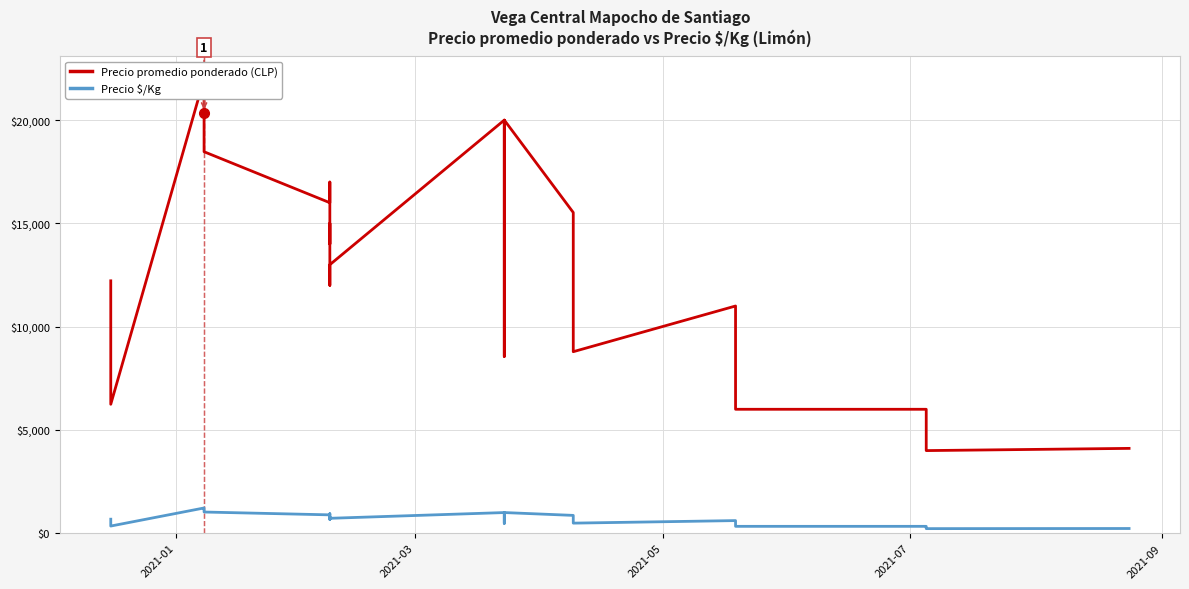

What are all the series names shown in the legend?

Precio promedio ponderado, Precio $/Kg